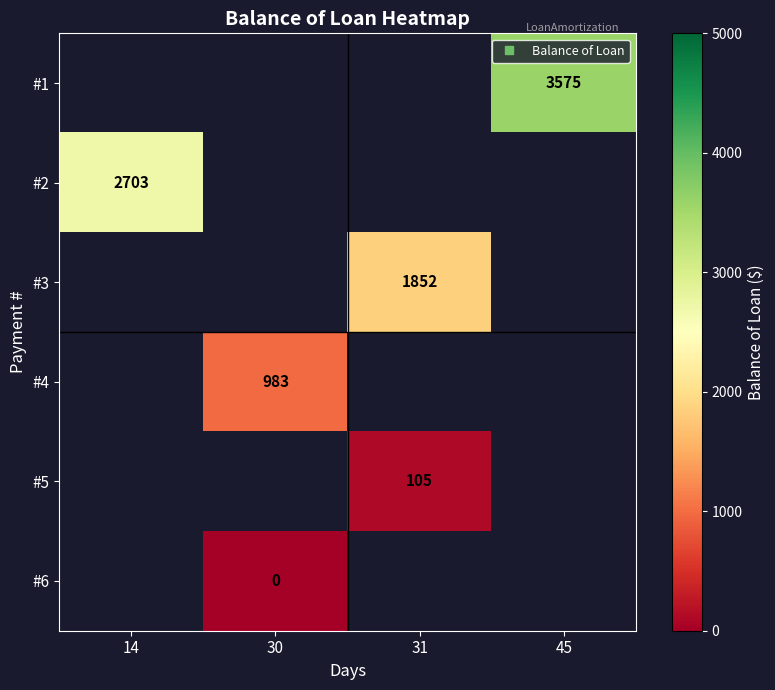

How many series are shown in this chart?

6